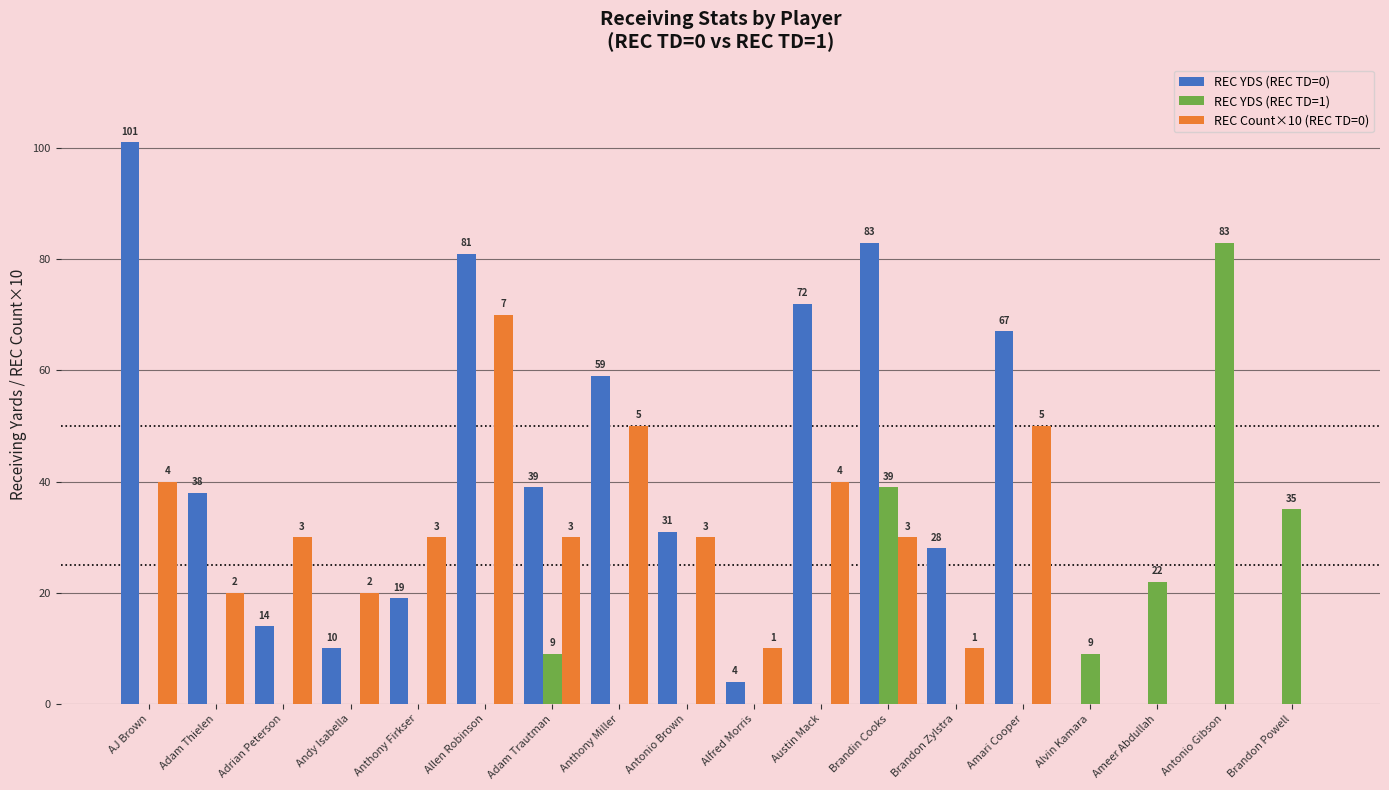

What is the greatest value displayed?

101